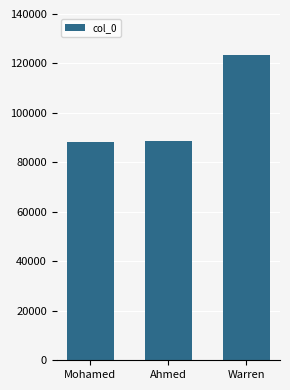

What is the label of the 3rd bar from the left?

Warren